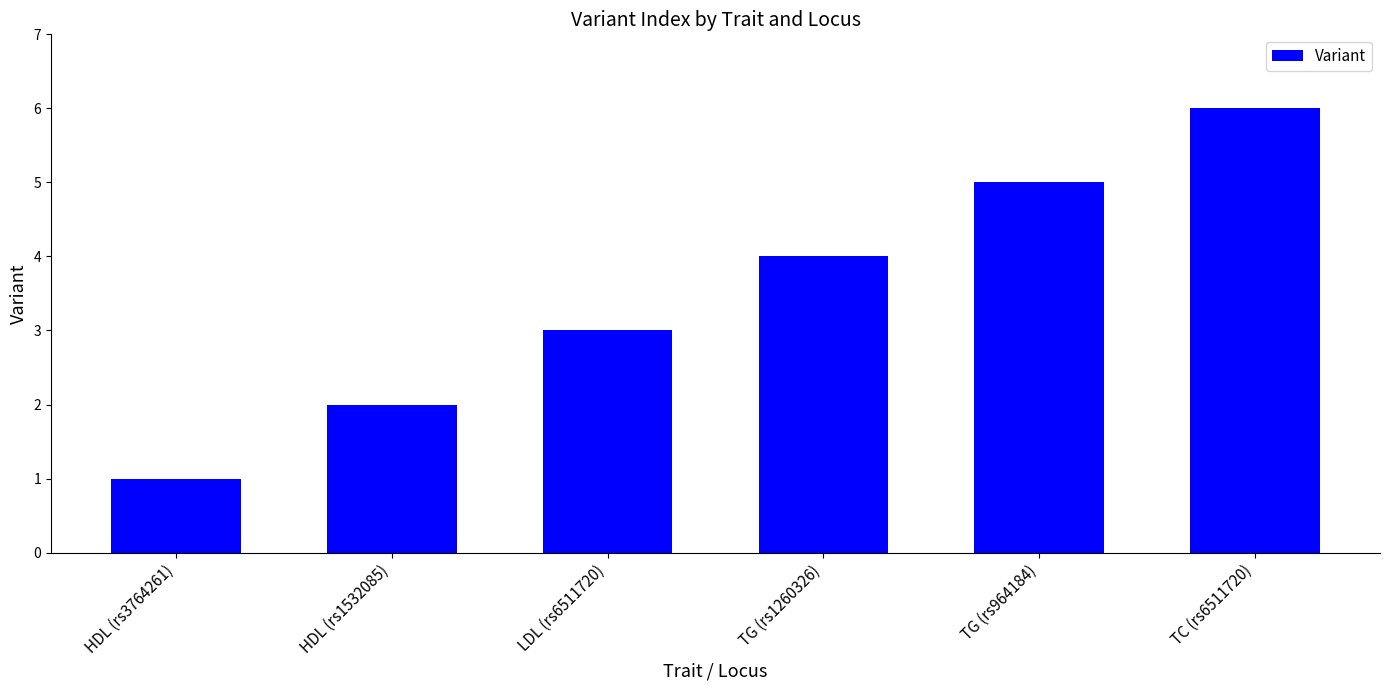

What is the sum of all values?

21